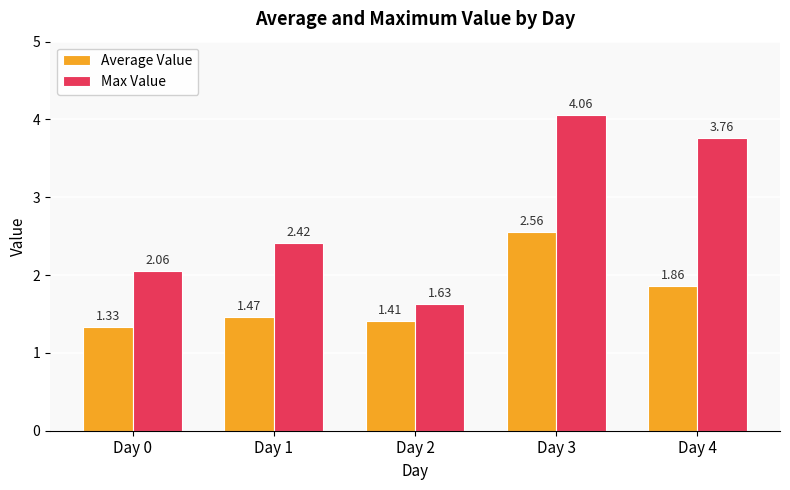

How many groups of bars are there?

5